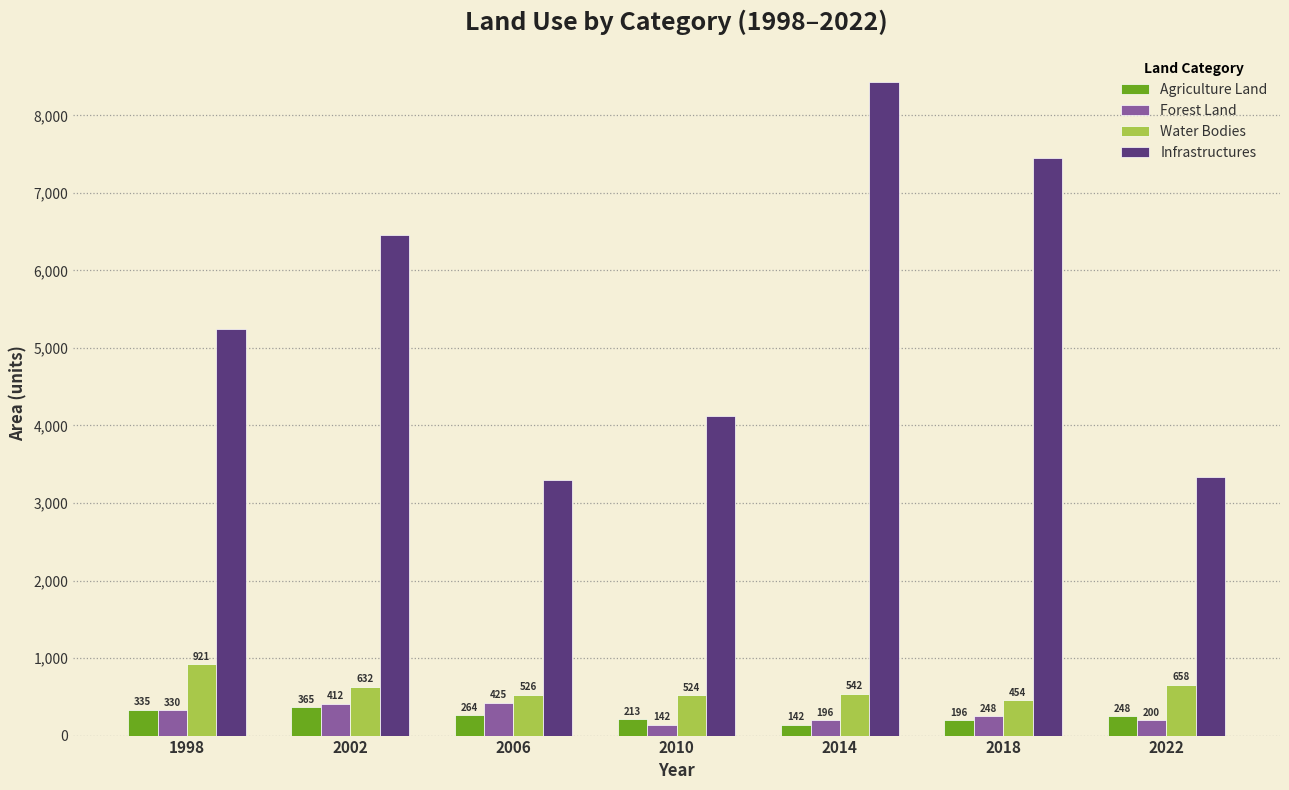

Does the chart contain stacked bars?

No